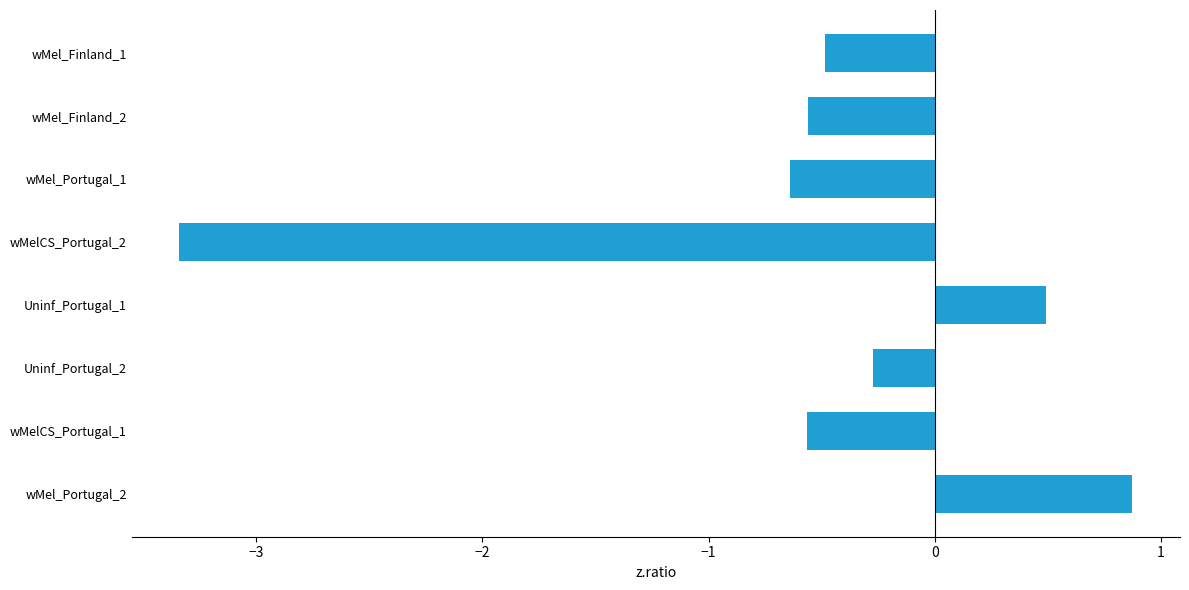

Which label corresponds to the largest value in the chart?

wMel_Portugal_2